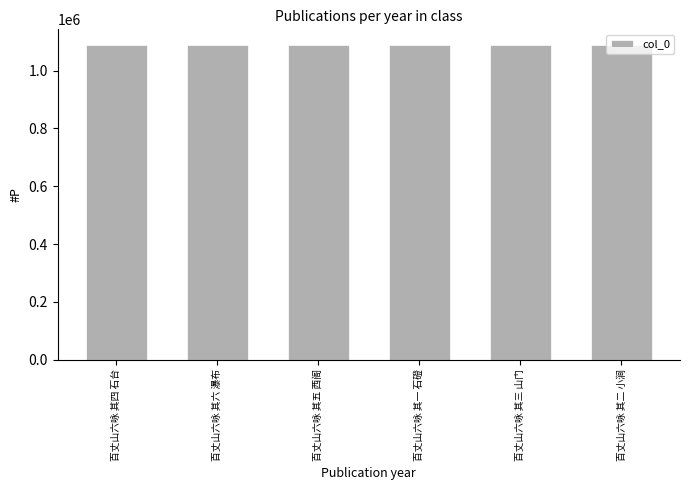

What is the approximate value at 百丈山六咏 其一 石磴?

1088253